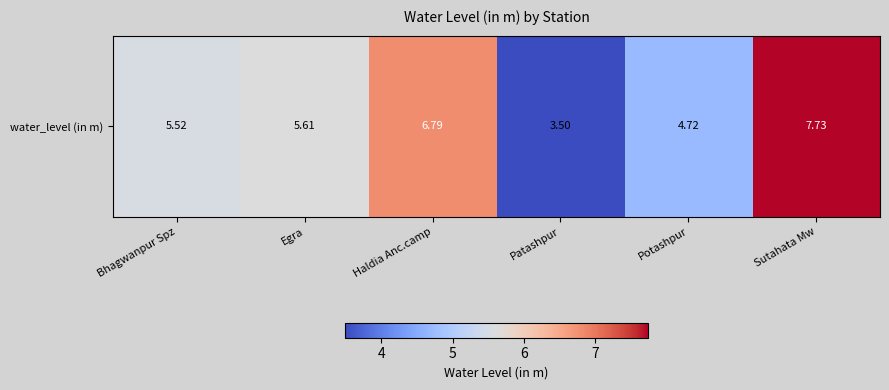

Between Patashpur and Potashpur, which is larger?

Potashpur